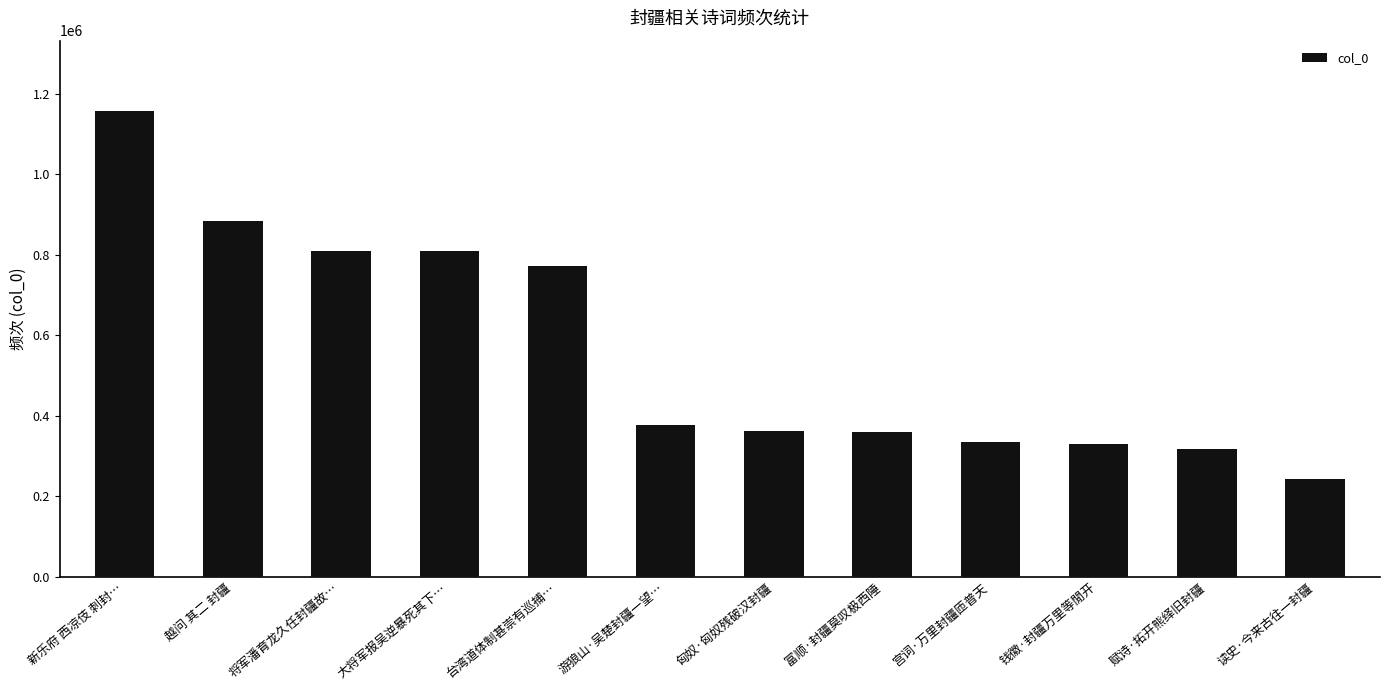

What is the difference between the values at 将军潘育龙久任封疆故… and 新乐府 西凉伎 刺封…?

347950